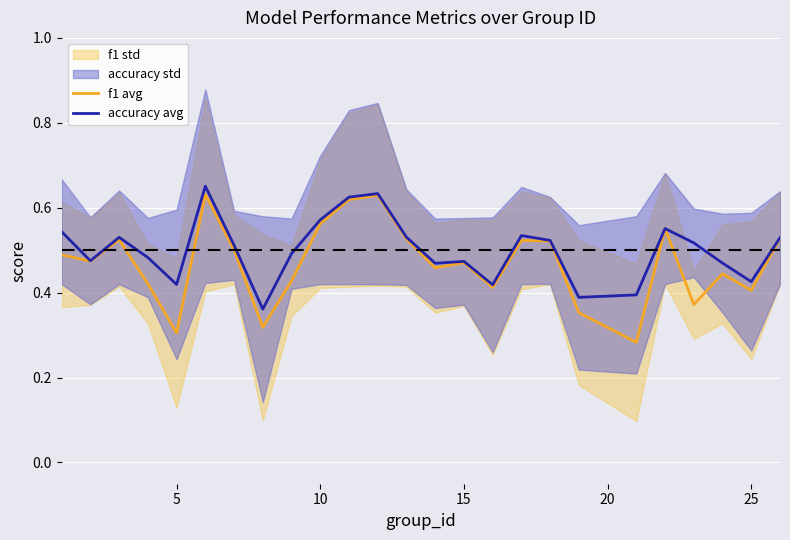

True or false: accuracy avg and f1 avg cross at least once.

False